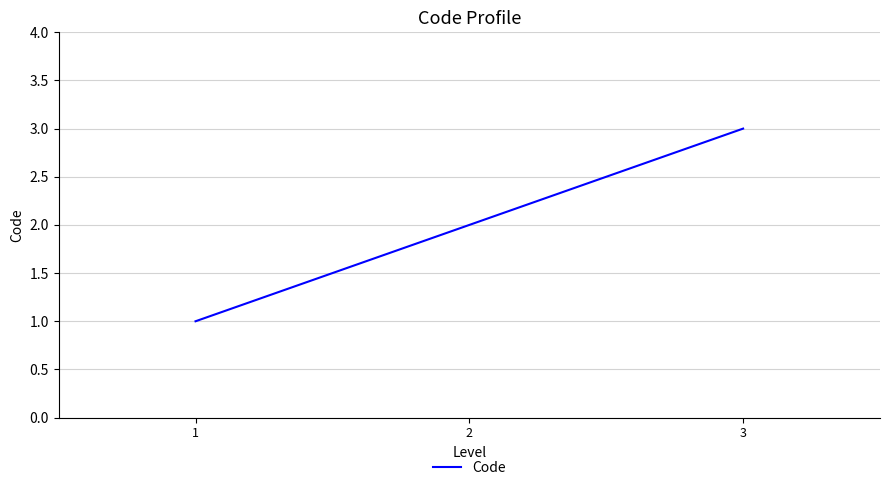

Reading left to right, what are all the values shown in this chart?

1=1	2=2	3=3